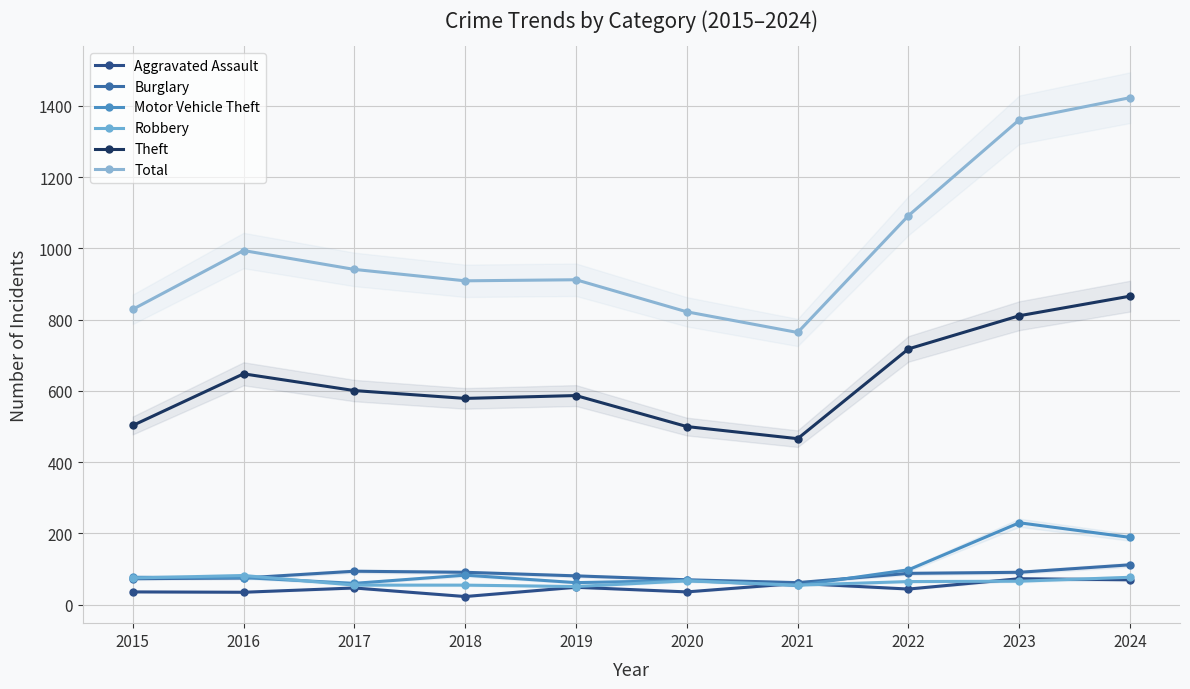

What is the difference between the maximum and minimum values in the Aggravated Assault series?

50